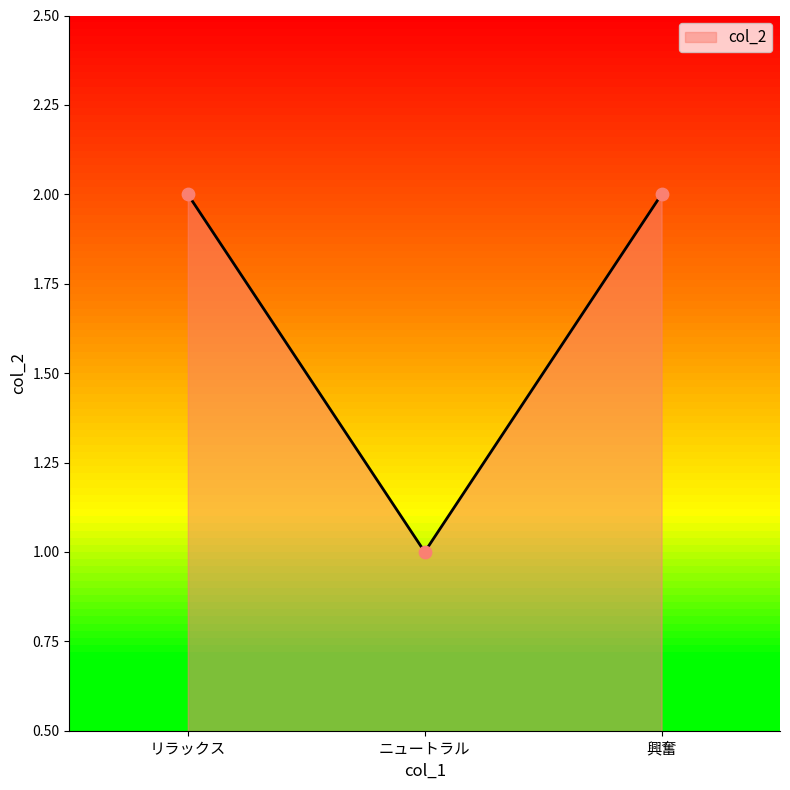

Between リラックス and ニュートラル, which is larger?

リラックス